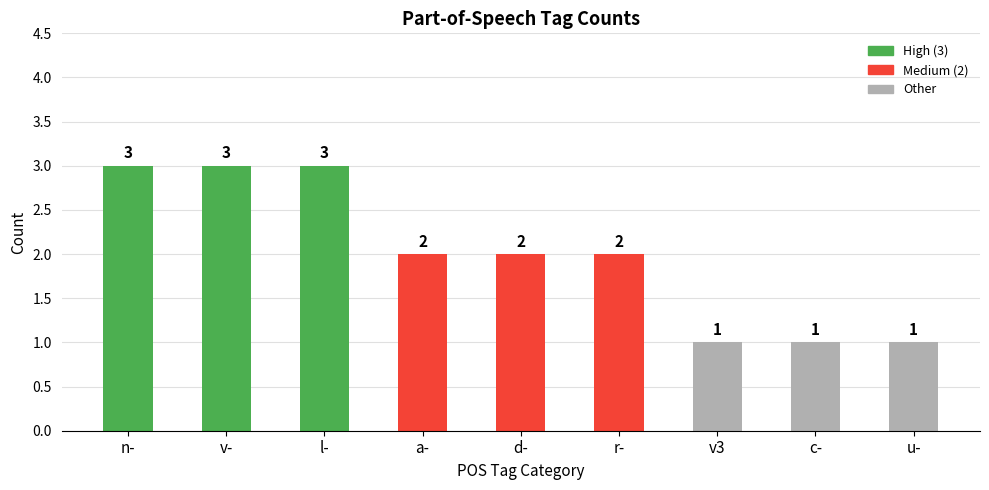

Read the value at d-.

2